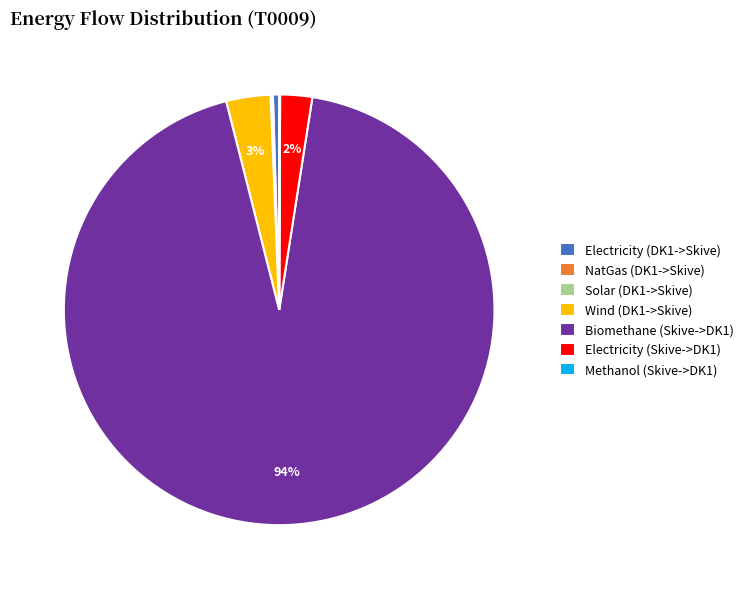

To the nearest percent, what percentage of the pie is Wind (DK1->Skive)?

3%